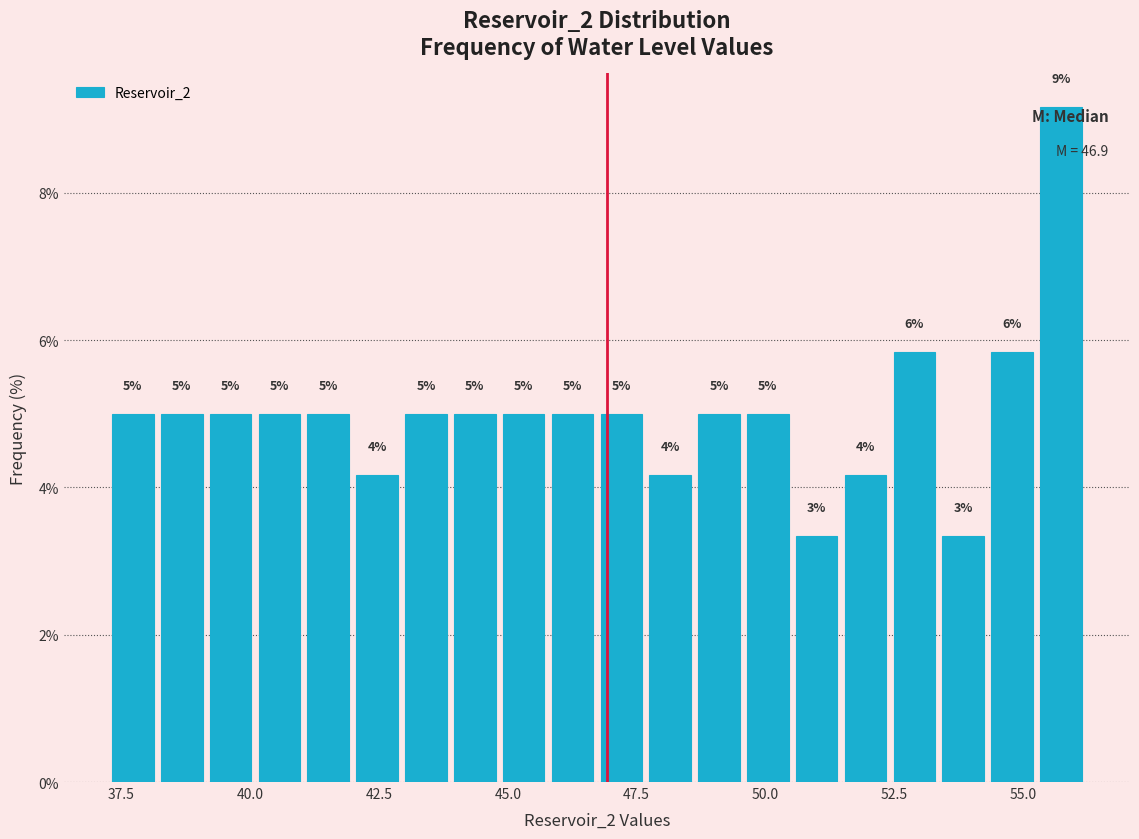

Read against the x-axis, roughly where is the centre of the tallest bar?

55.5